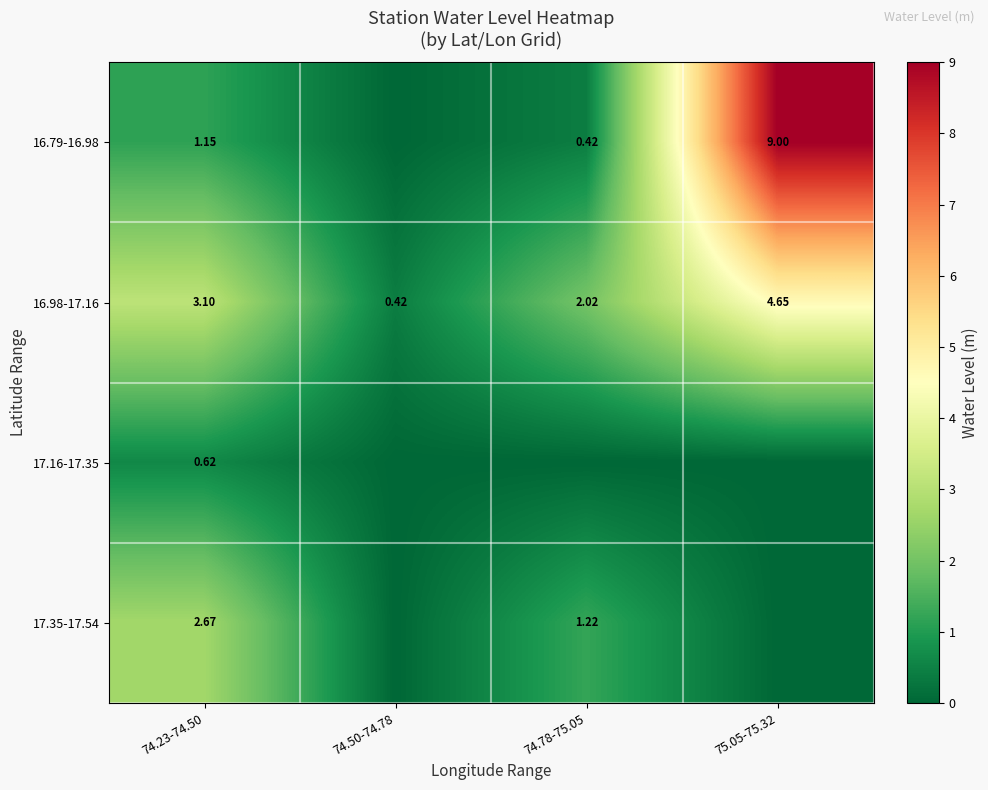

How many data points does each series have?

4